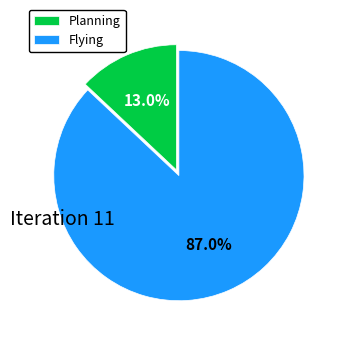

Which category has the smallest portion of the pie?

Planning